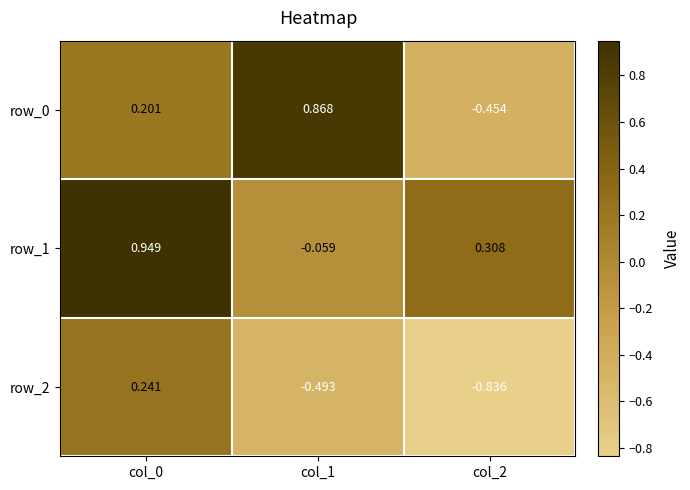

Between col_1 and col_2, which series saw the biggest shift?

row_0